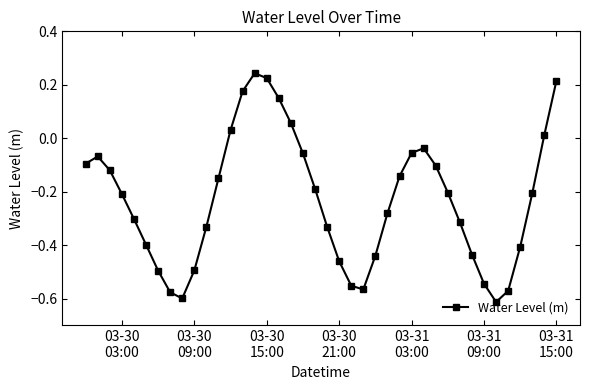

How many interior local valleys (lower than both neighbors) does the data have?

3